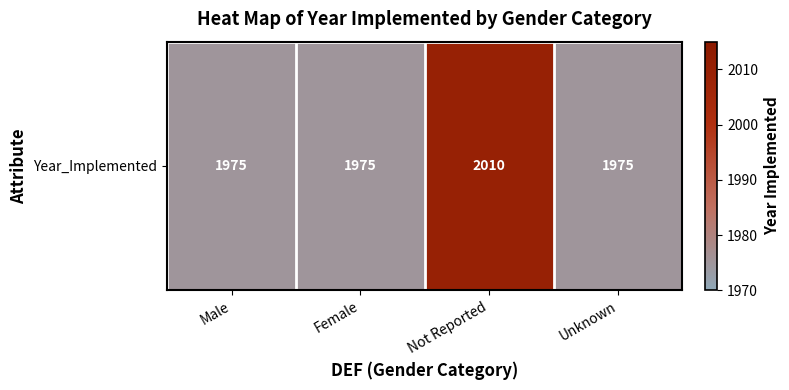

Between Male and Not Reported, which is larger?

Not Reported